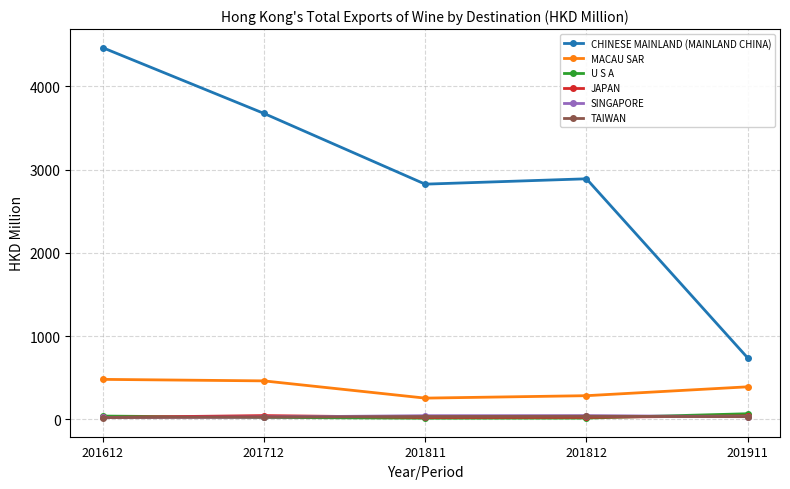

True or false: JAPAN and CHINESE MAINLAND (MAINLAND CHINA) cross at least once.

False